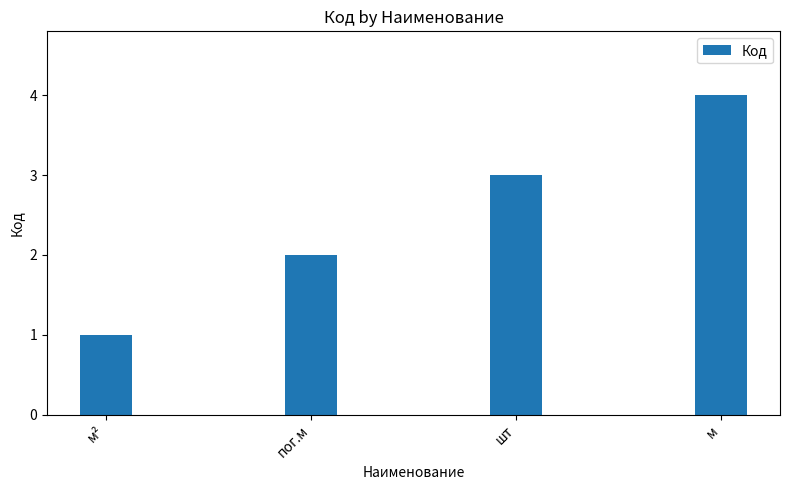

What is the sum of the values at шт and м?

7